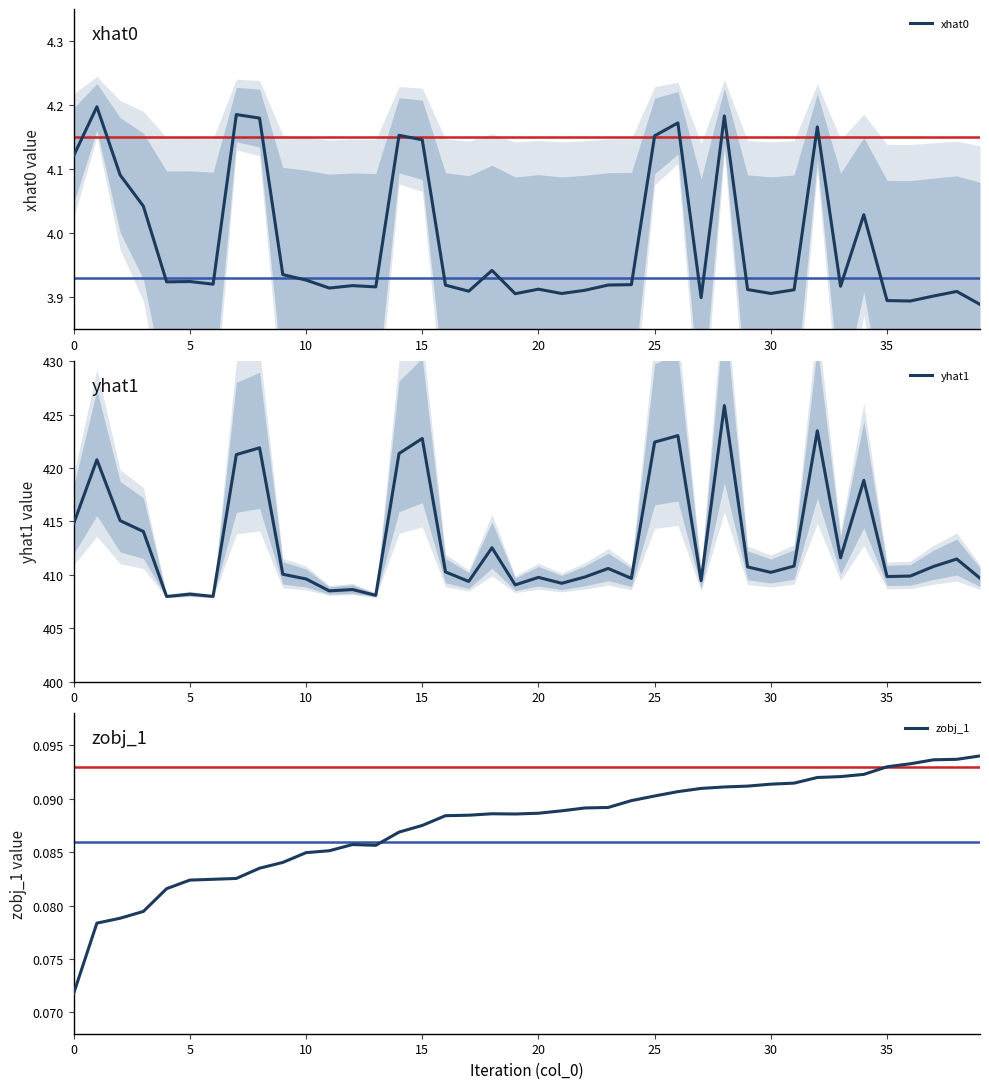

Count the zobj_1 values in the range 0 to 1.

40